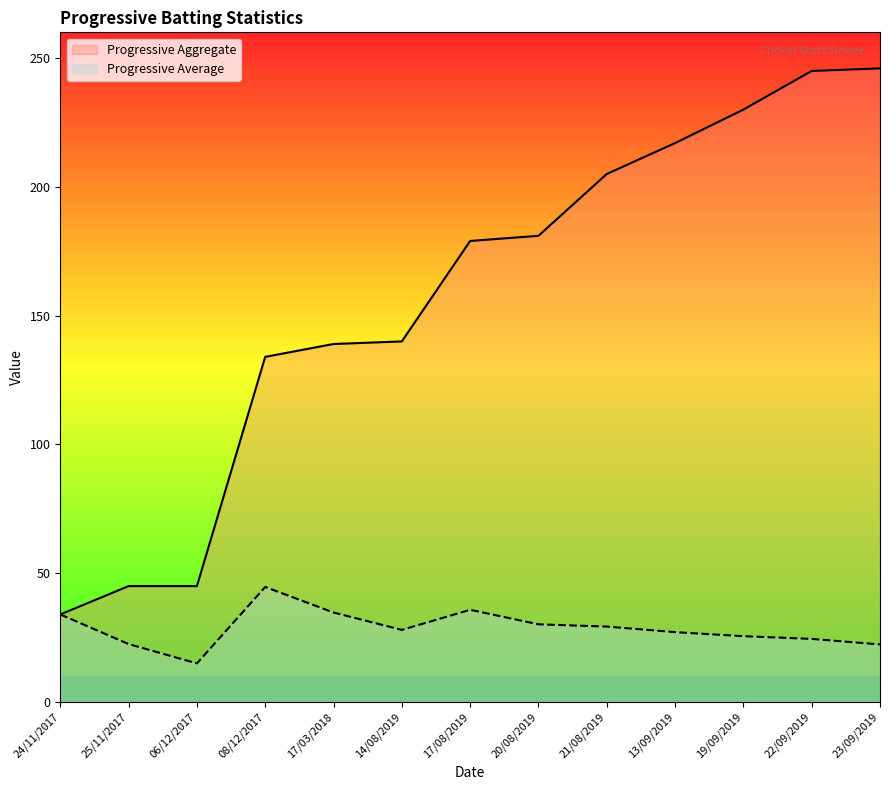

Which label corresponds to the smallest value in the chart?

06/12/2017